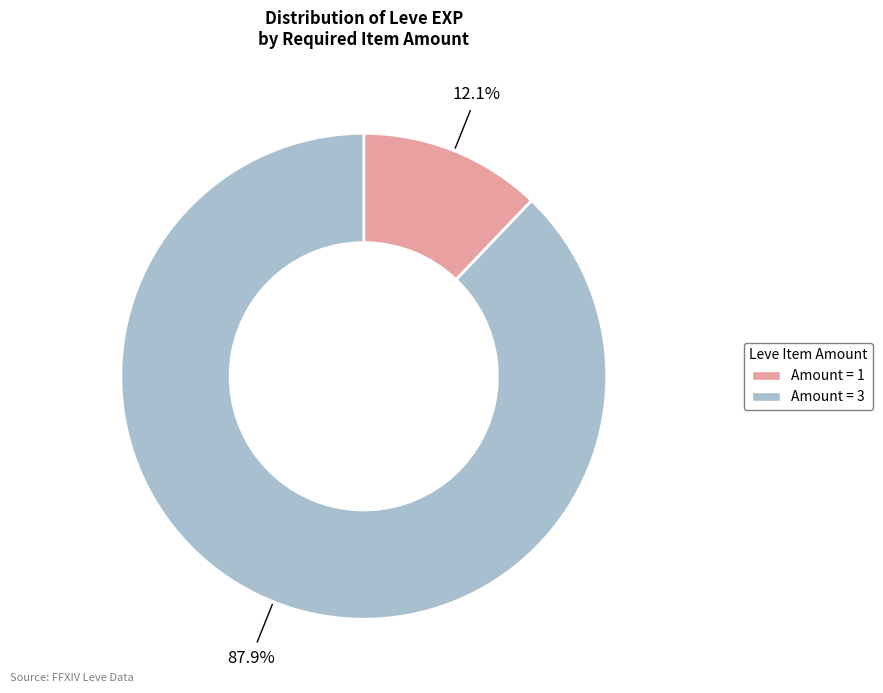

Does any single category account for the majority?

Yes